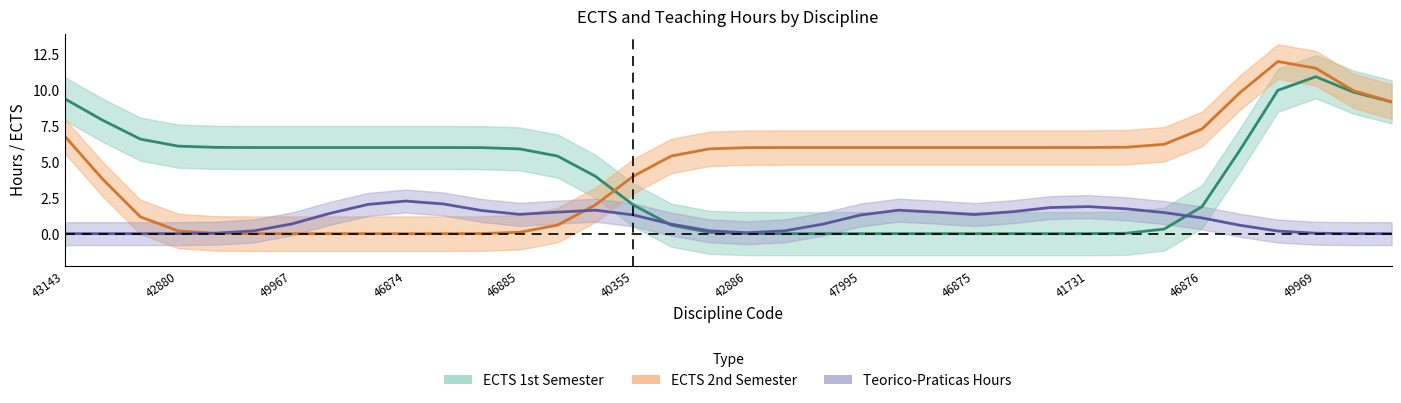

At which label does ECTS_1SEM first exceed 6?

43143